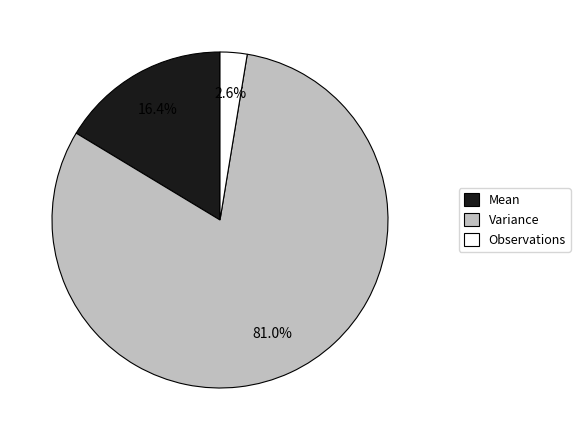

Count the number of slices in the pie.

3